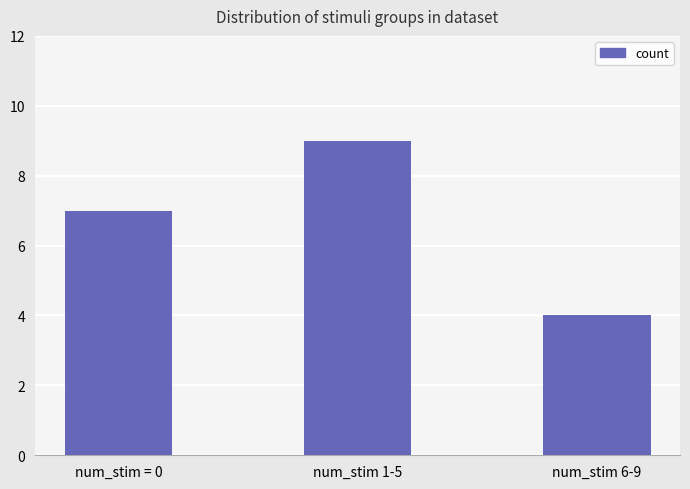

Approximately how many times larger is the value at num_stim 6-9 compared to num_stim = 0?

0.6